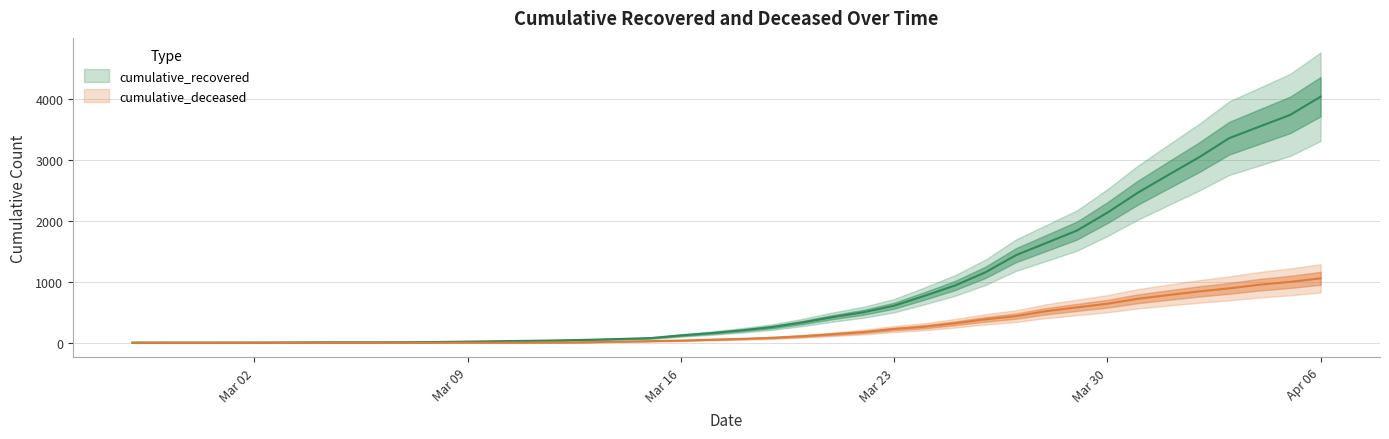

What are all the series names shown in the legend?

cumulative_recovered, cumulative_deceased